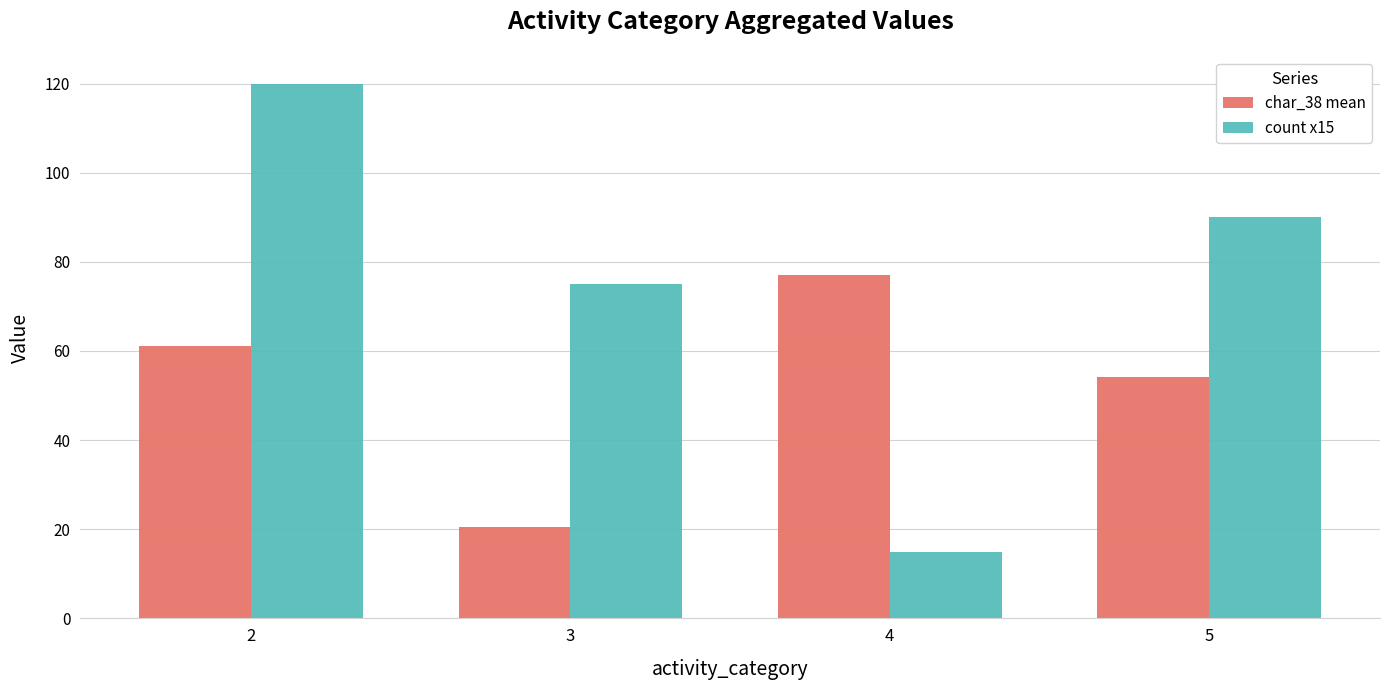

What is the total value across all series at 2?

181.0